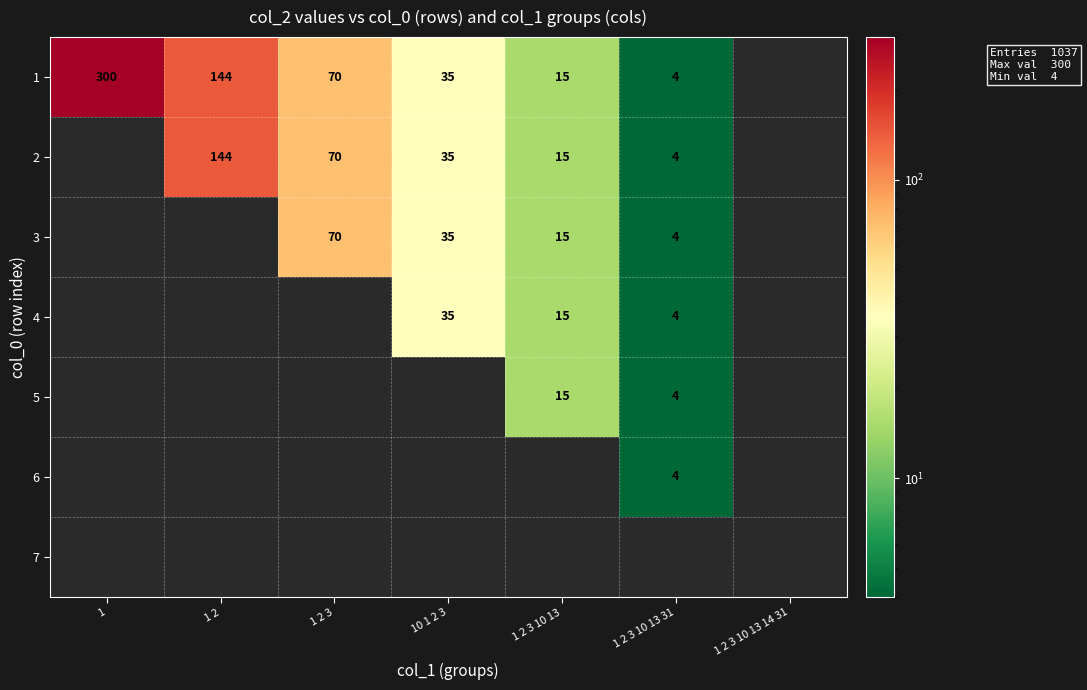

True or false: 3 has a value of 21 at 10 1 2 3.

False